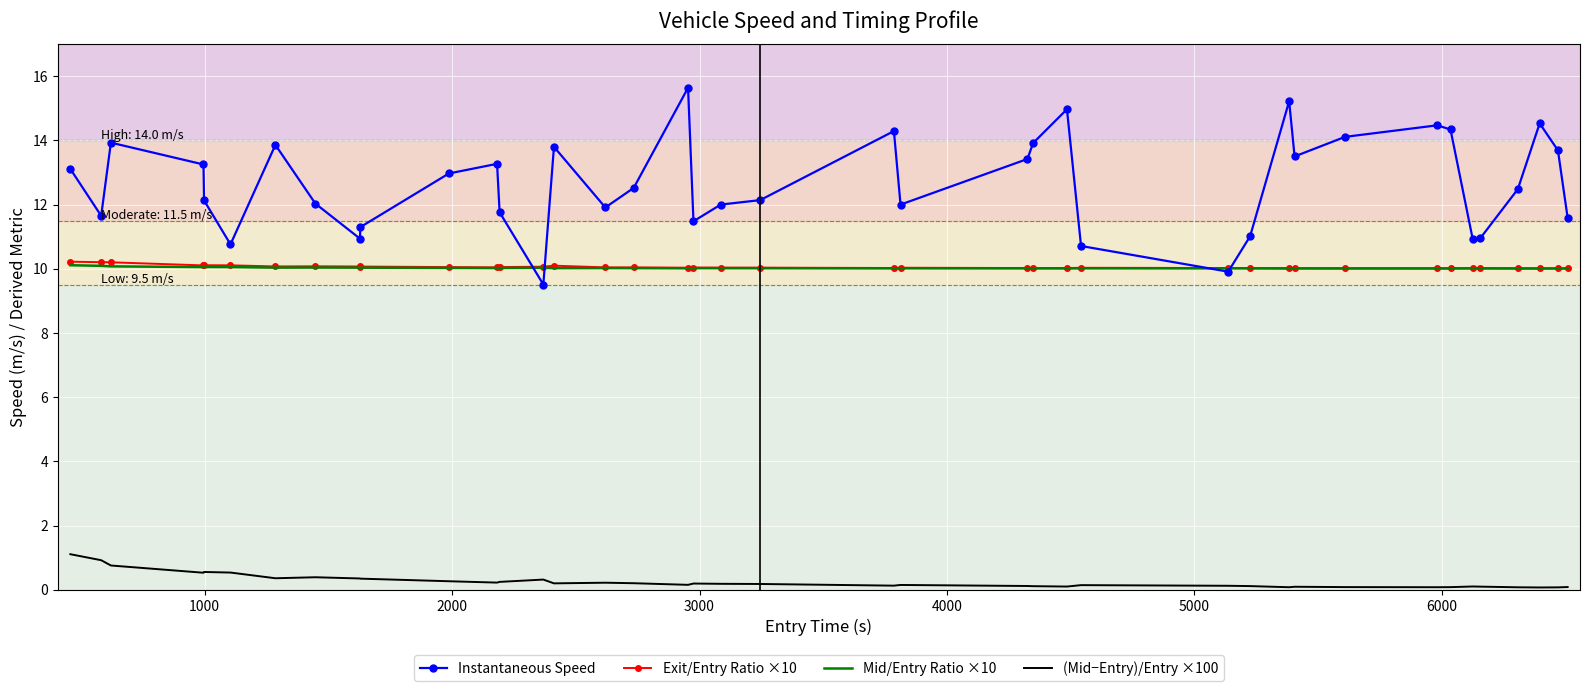

After their last crossing, which series has the higher values: Exit/Entry Ratio ×10 or Instantaneous Speed?

Instantaneous Speed